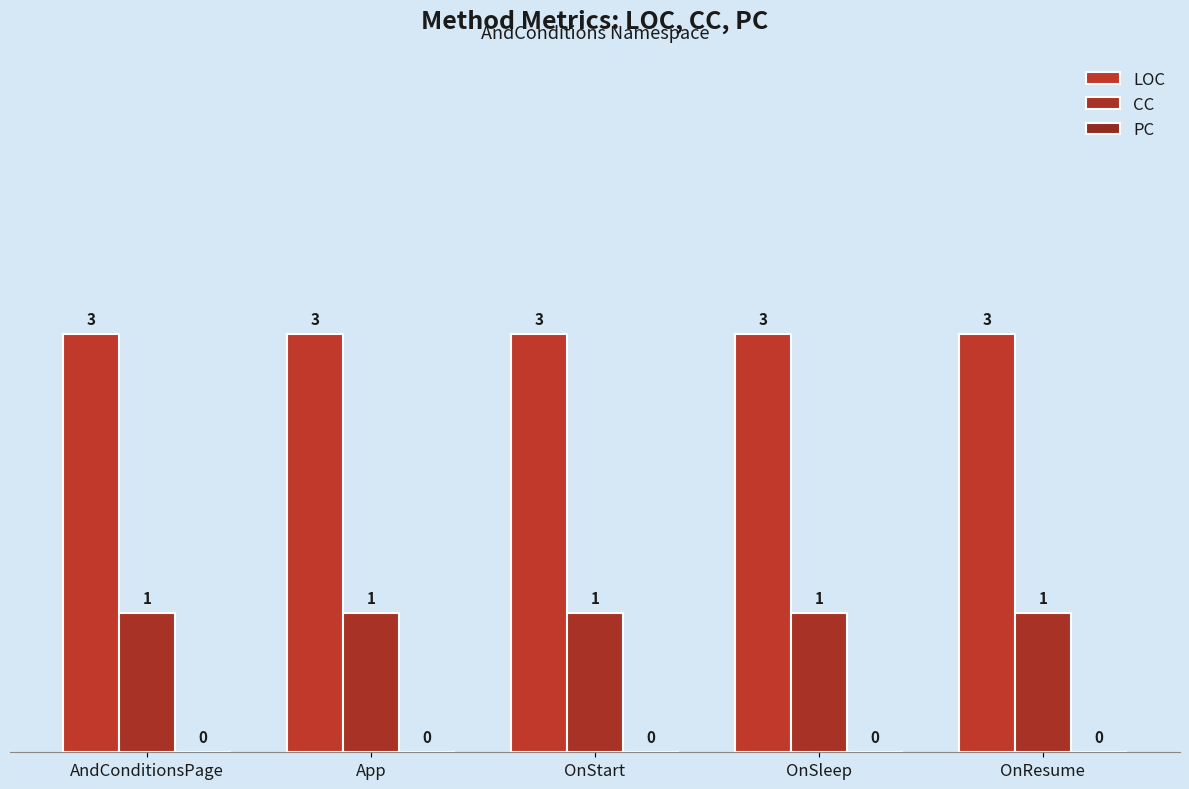

Which has a higher value, OnResume or OnSleep?

OnResume